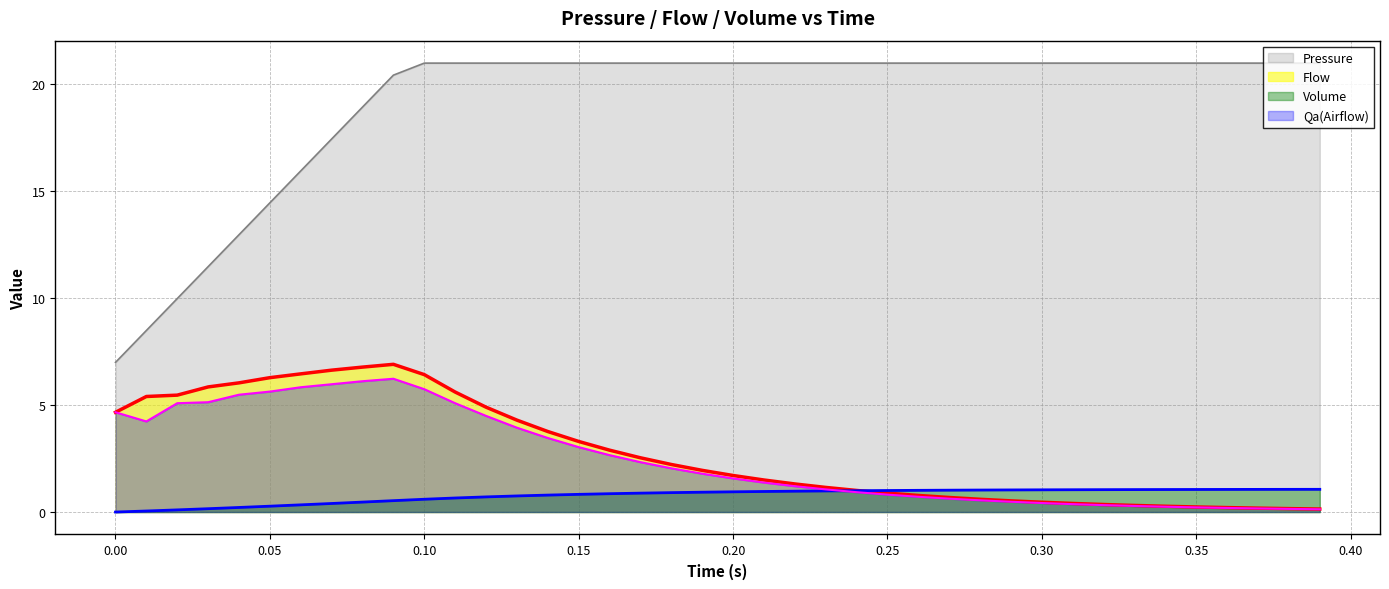

True or false: Qa(Airflow) and Pressure cross at least once.

False